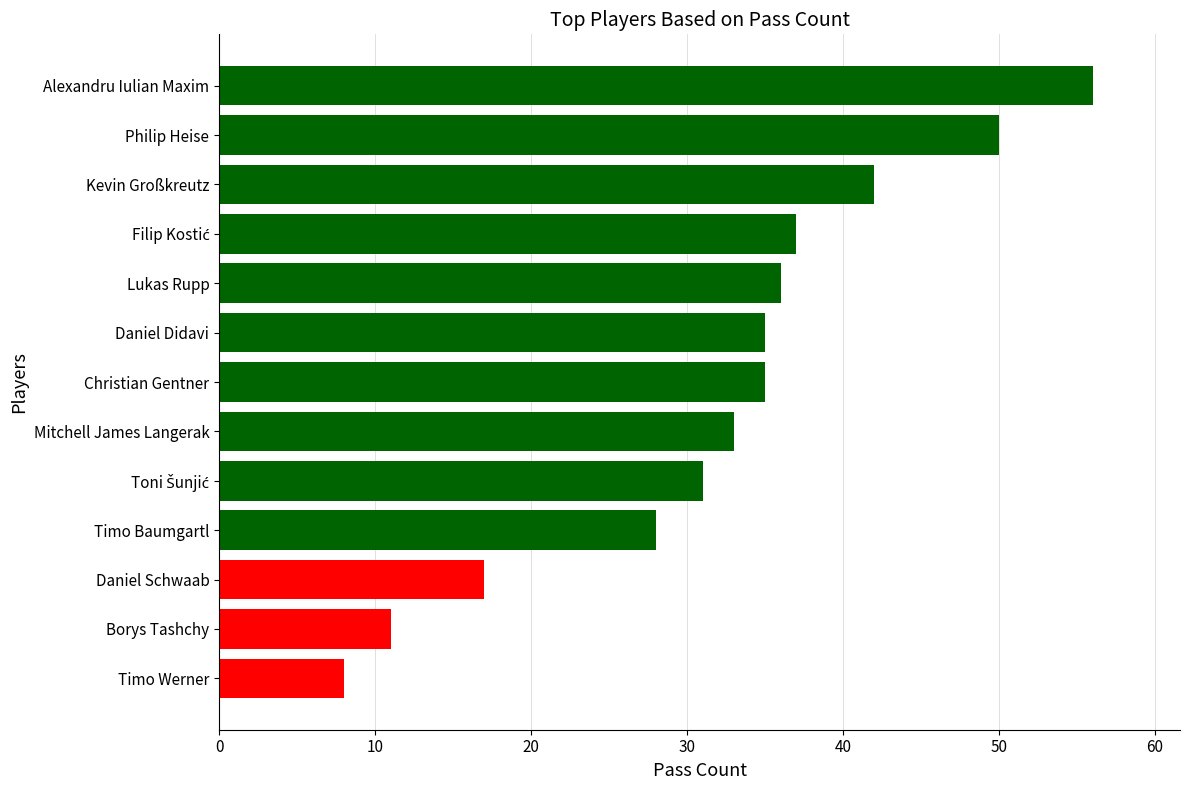

What is the approximate value at Lukas Rupp?

36